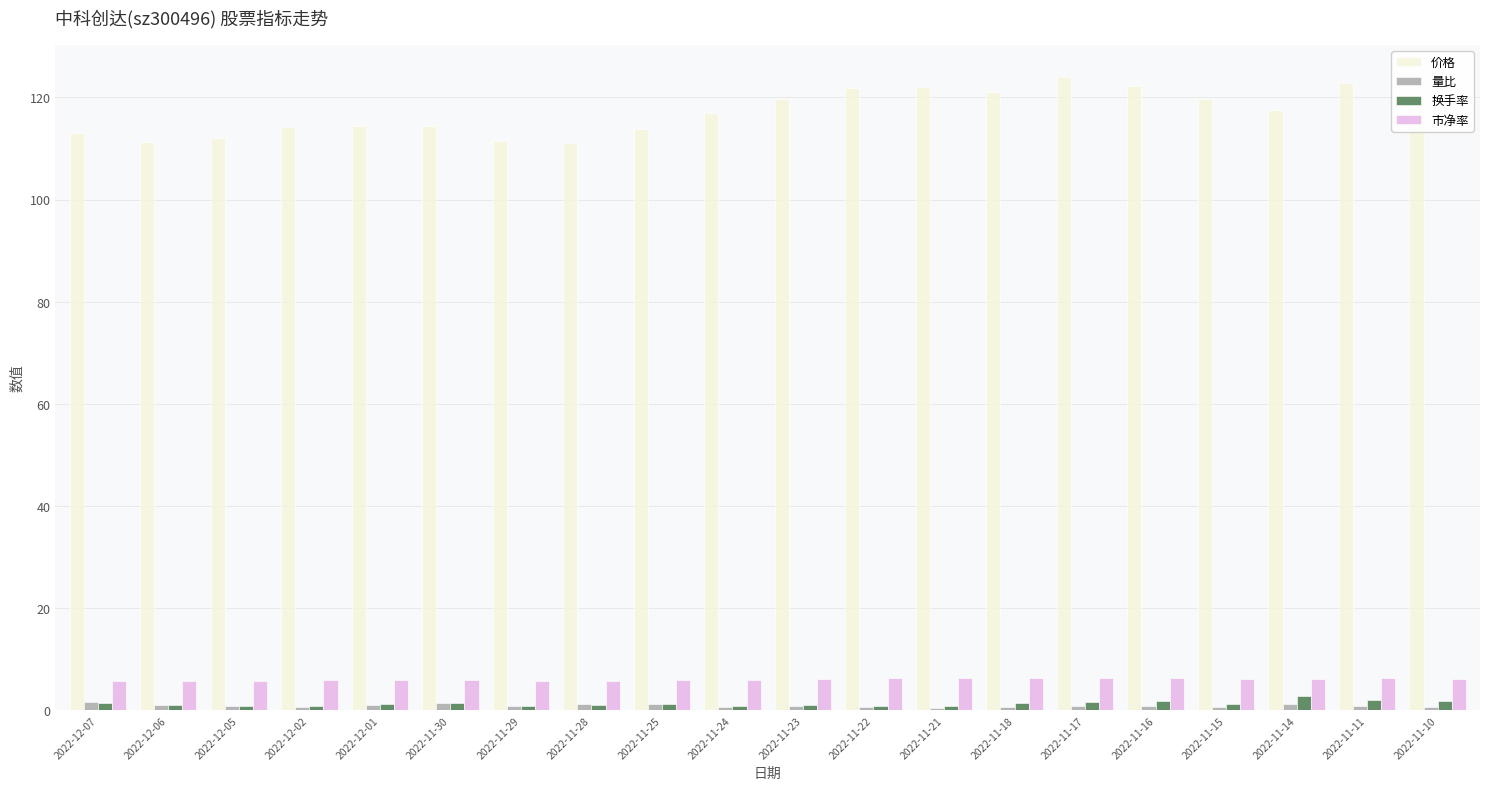

Which series has the largest total across all categories?

价格